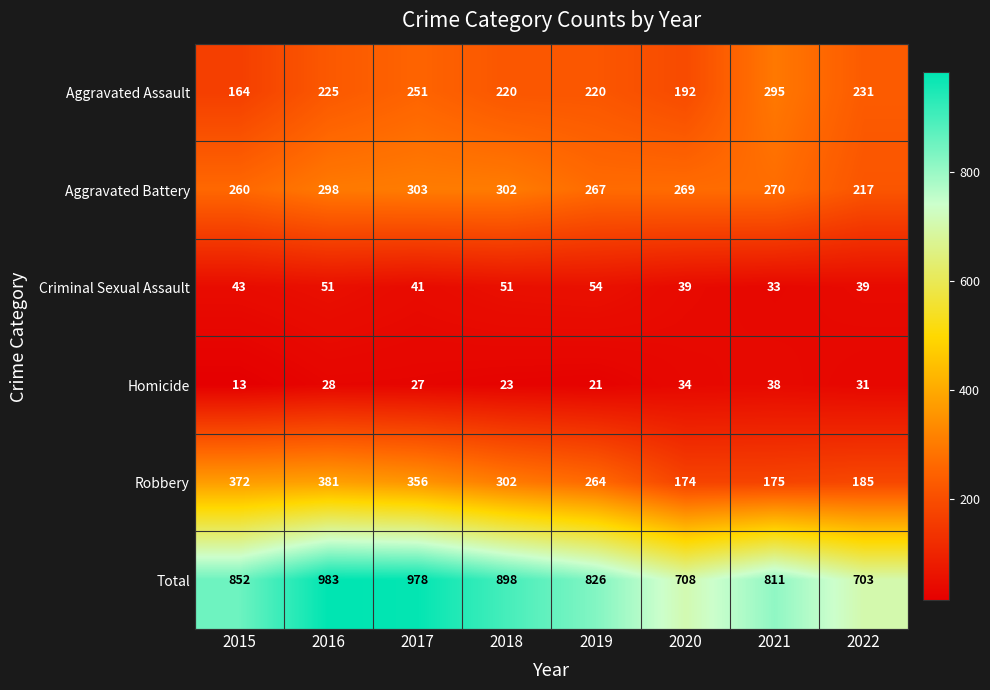

What is the sum of the Criminal Sexual Assault values at 2016 and 2019?

105